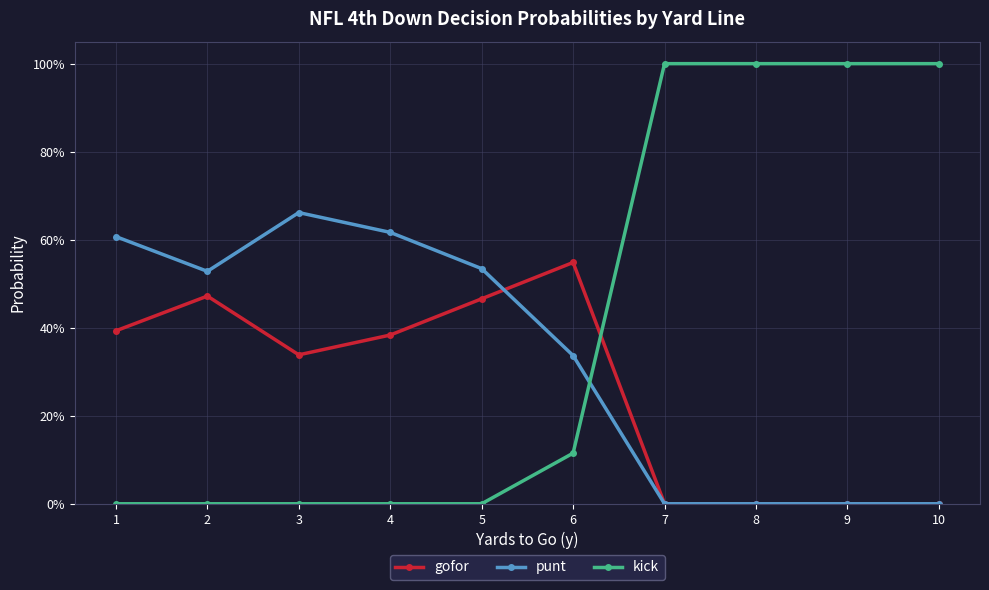

At which category is the sum across all series the highest?

1